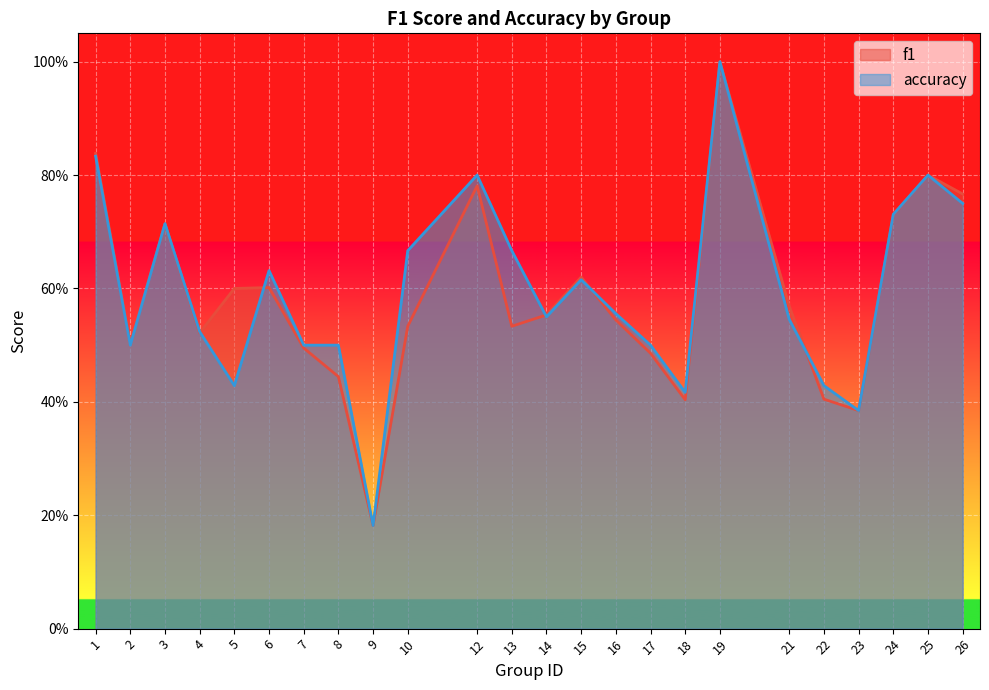

Reading left to right, list all the values displayed in this chart.

f1: 0.8	0.5	0.7	0.5	0.6	0.6	0.5	0.4	0.2	0.5	0.8	0.5	0.6	0.6	0.5	0.5	0.4	1.0	0.6	0.4	0.4	0.7	0.8	0.8
accuracy: 0.8	0.5	0.7	0.5	0.4	0.6	0.5	0.5	0.2	0.7	0.8	0.7	0.6	0.6	0.6	0.5	0.4	1.0	0.5	0.4	0.4	0.7	0.8	0.8